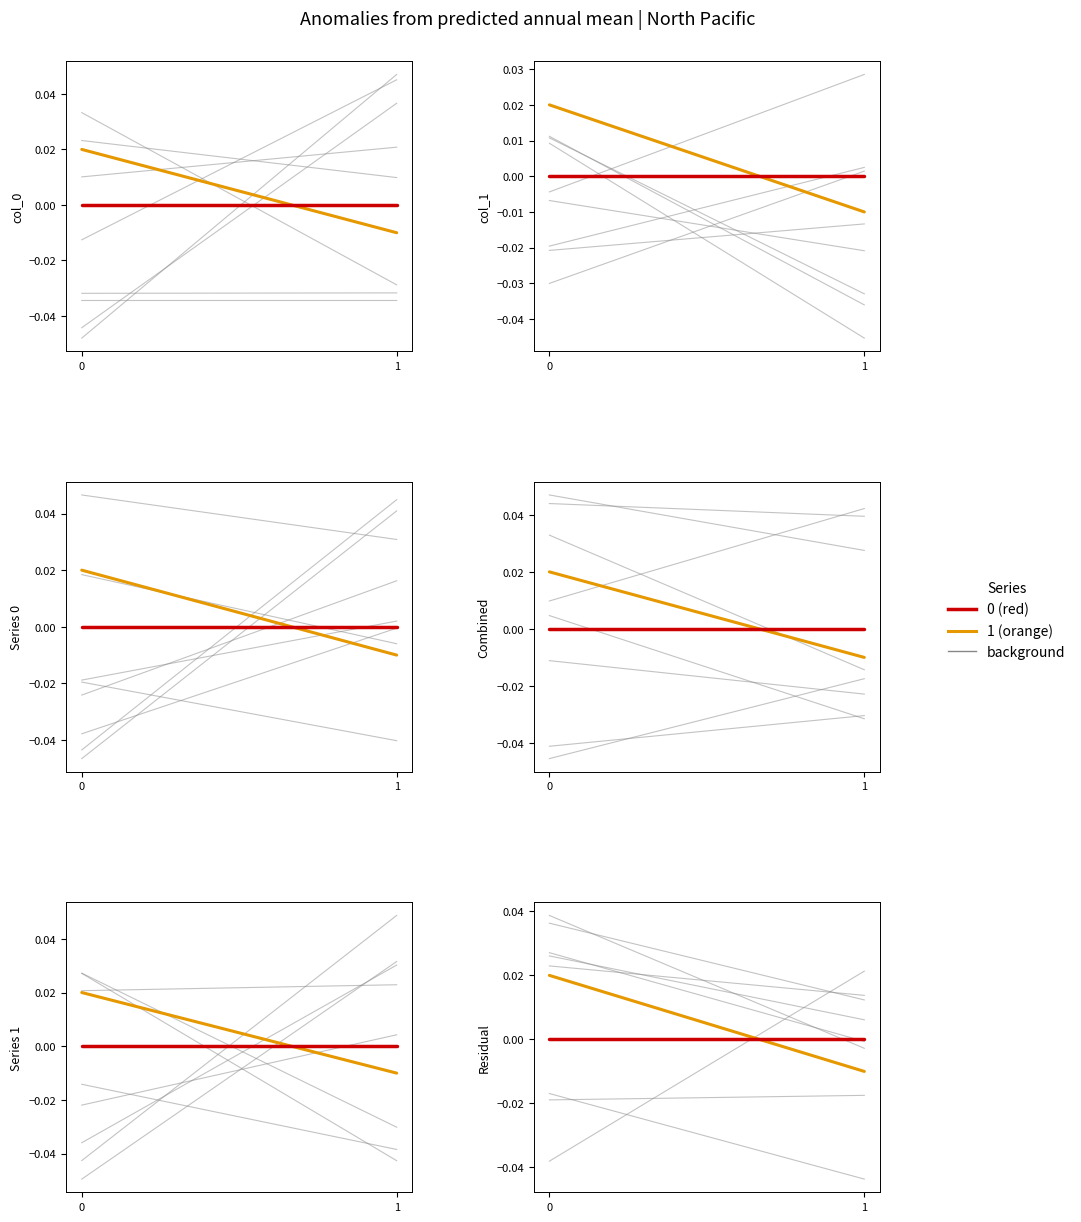

Rank the series by their average value, from lowest to highest.

0 (red), 1 (orange)